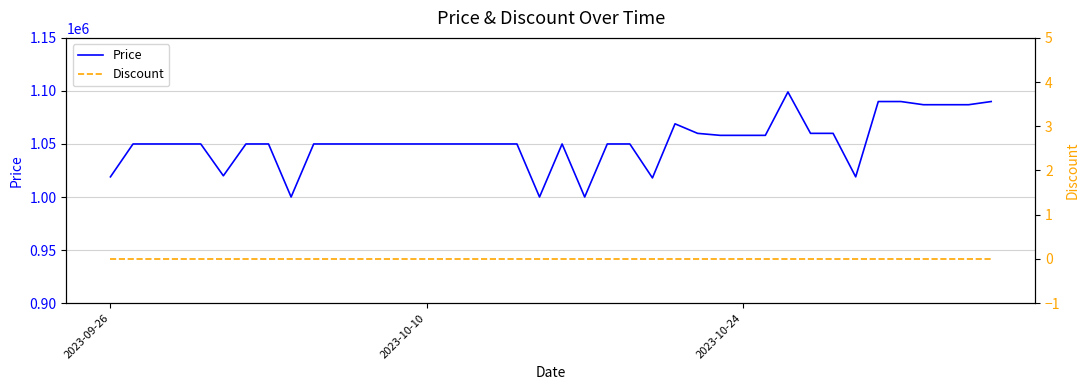

True or false: Discount and Price cross at least once.

False